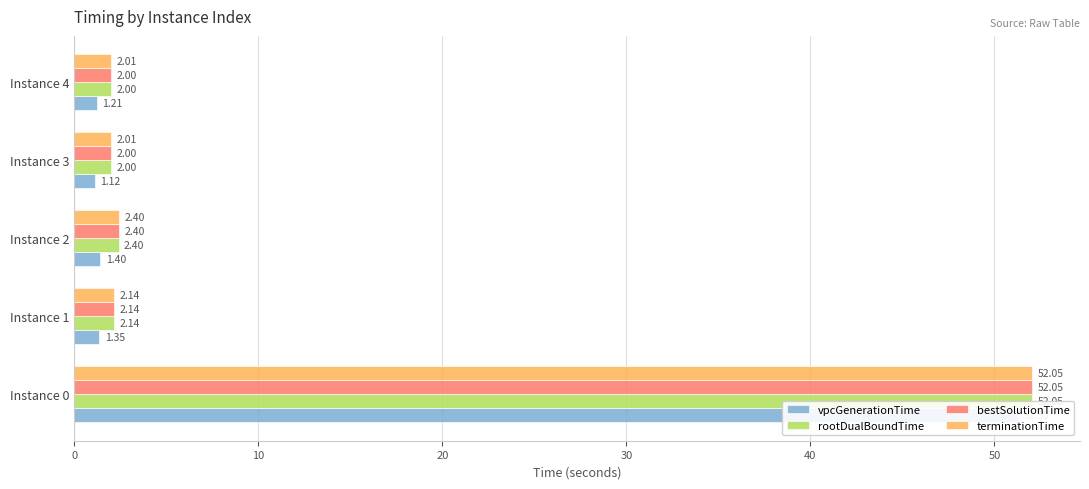

Between Instance 3 and Instance 2, which is larger?

Instance 2